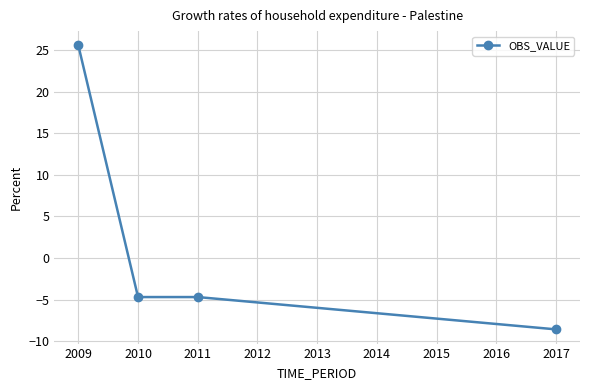

The value at 2010 is -4.7. True or false?

True